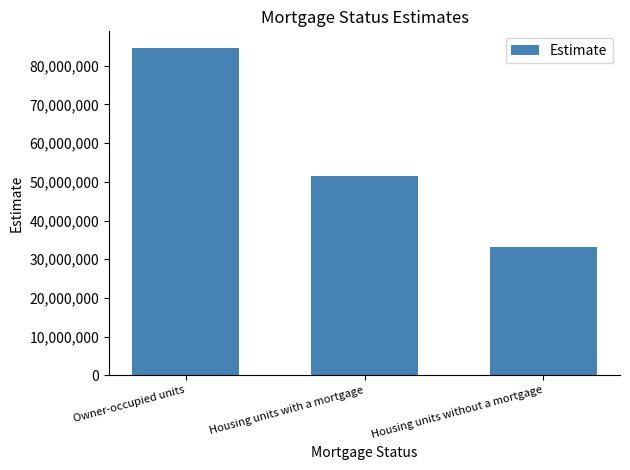

Rank the categories by value from lowest to highest.

Housing units without a mortgage, Housing units with a mortgage, Owner-occupied units